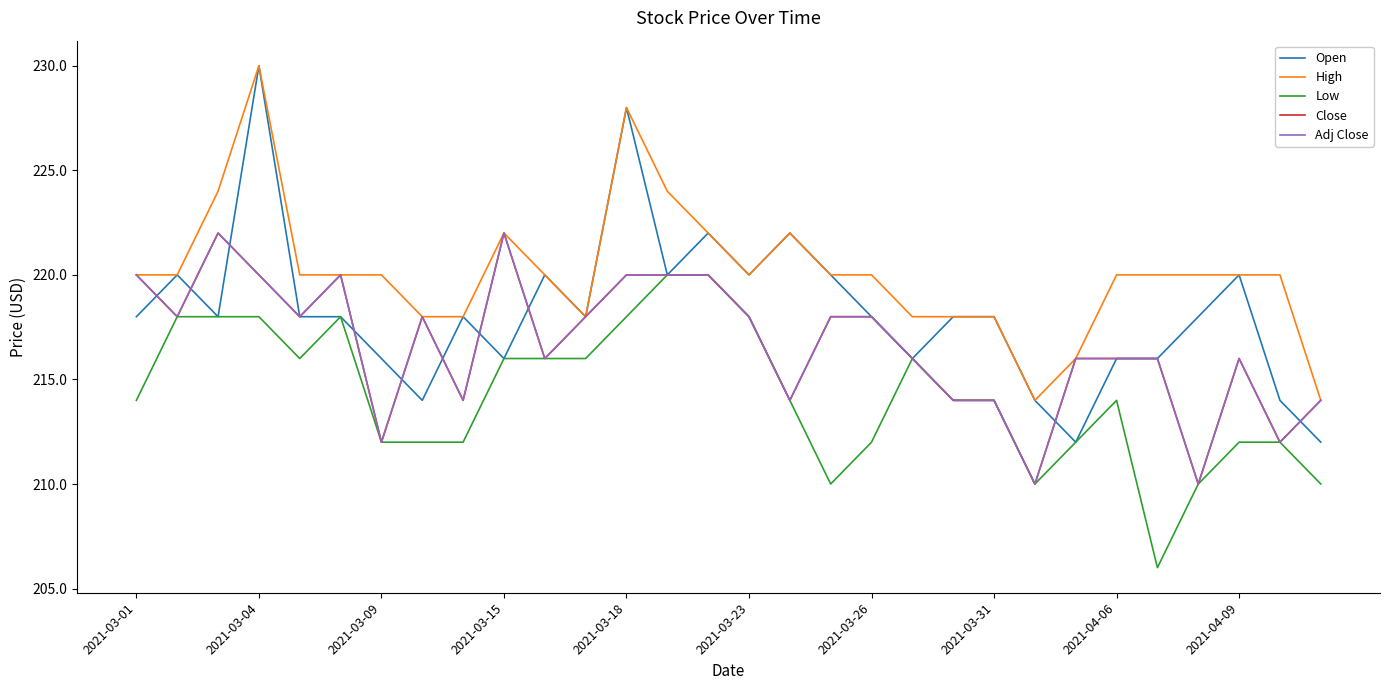

Does the chart have visible grid lines?

No